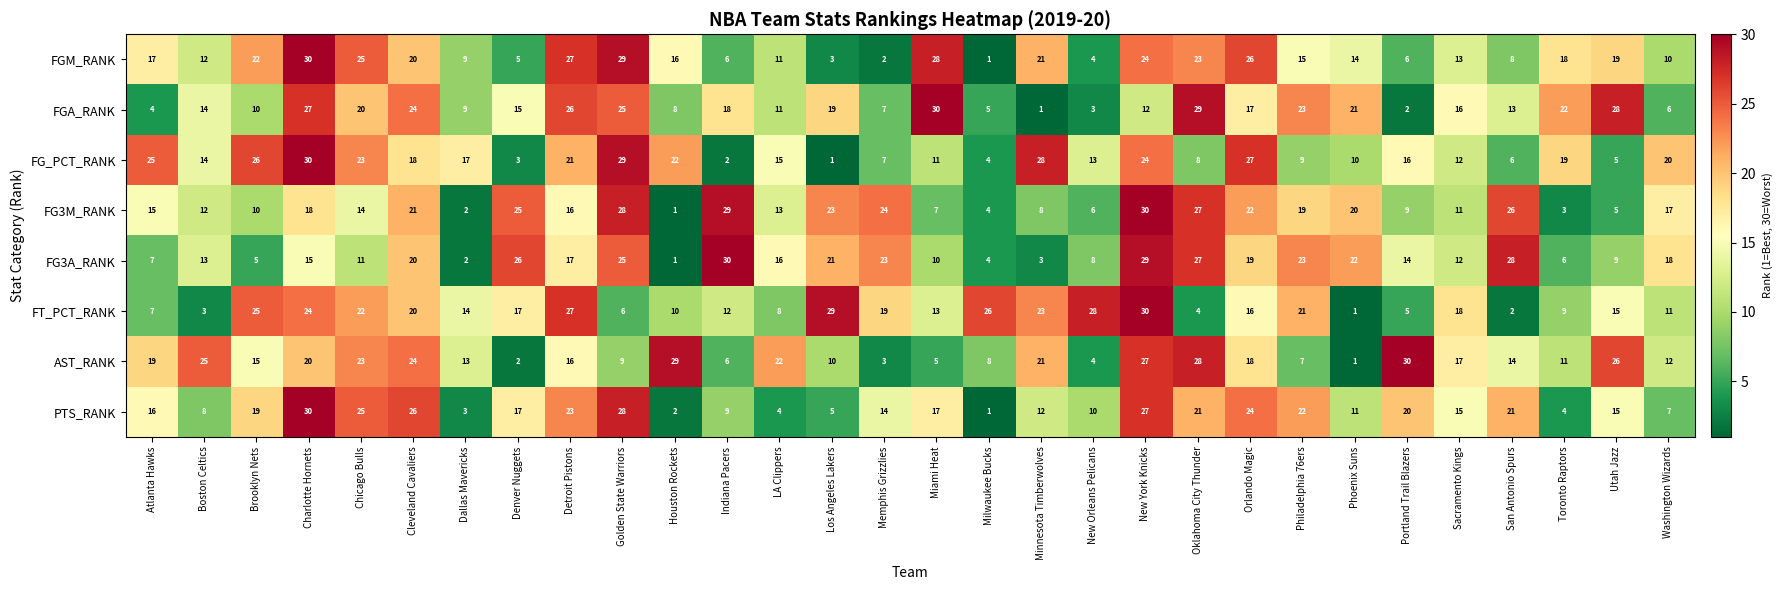

What is the total value across all series at San Antonio Spurs?

118